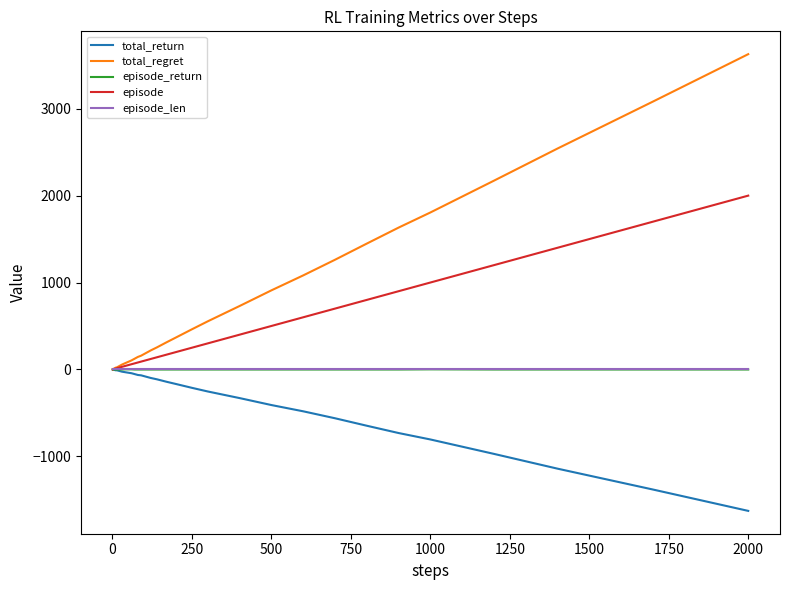

What is the minimum value for total_return?

-1628